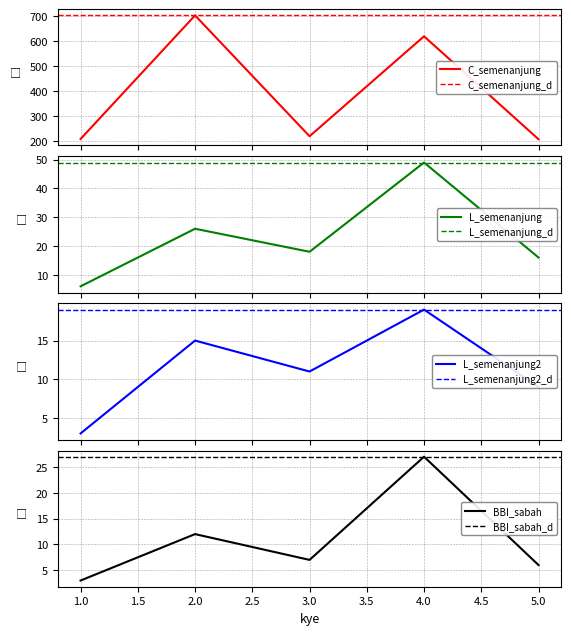

The value of BBI_sabah at 4.0 is 27. True or false?

True